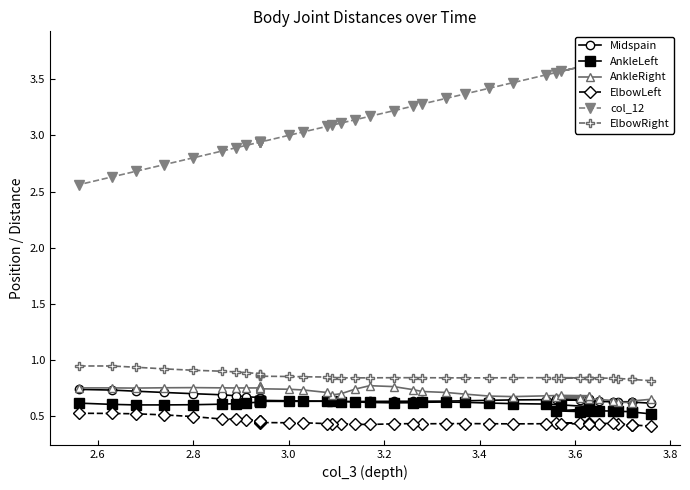

What are all the series names shown in the legend?

Midspain, AnkleLeft, AnkleRight, ElbowLeft, col_12, ElbowRight